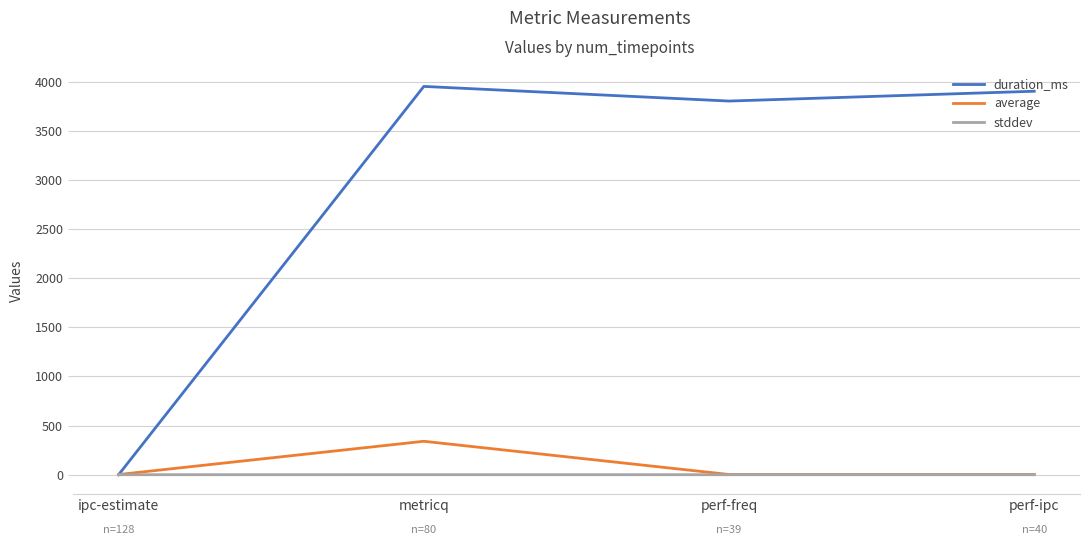

Read the duration_ms value at perf-ipc.

3902.0